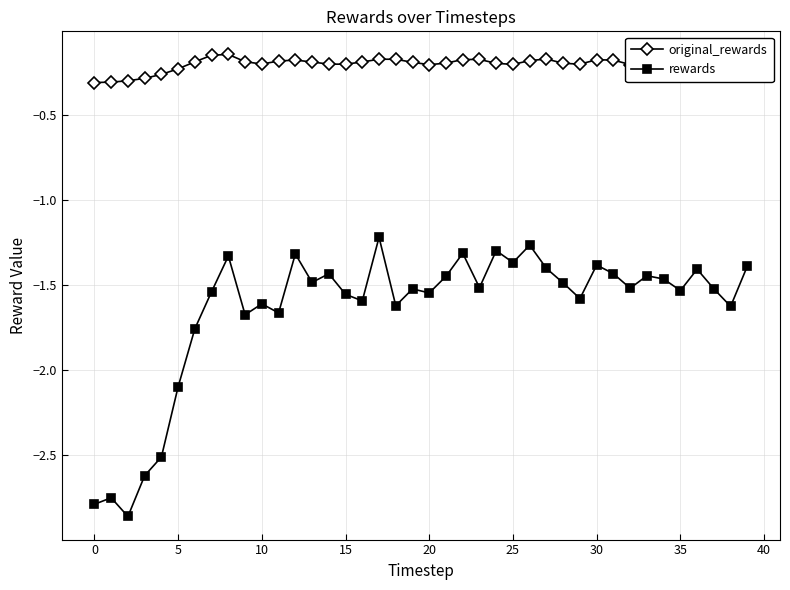

What is the difference between the second highest and second lowest values in the rewards series?

1.5